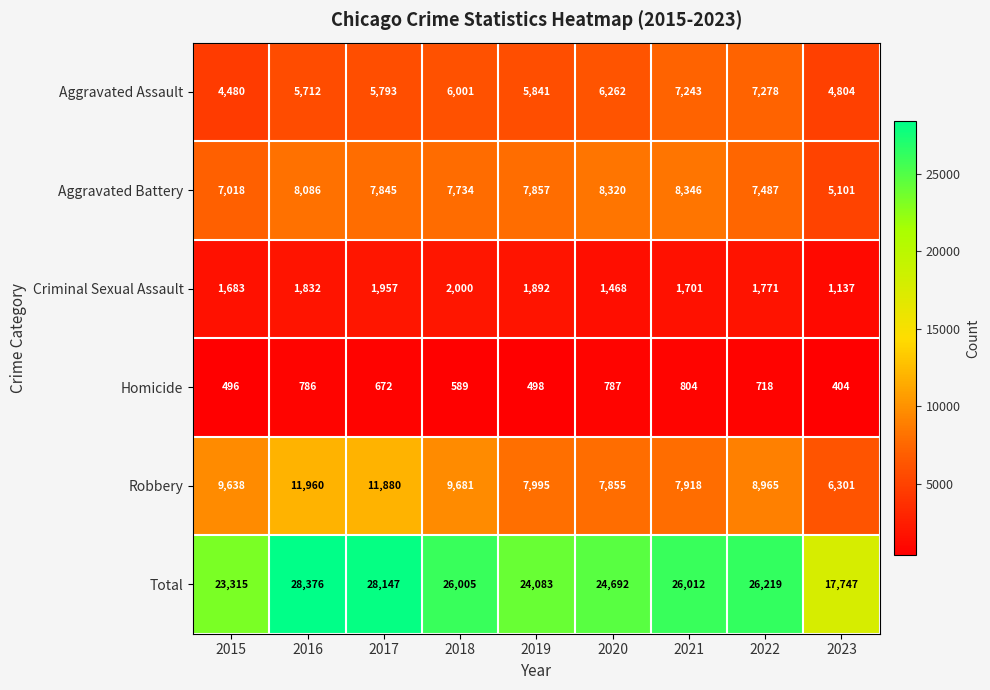

What is the difference between the maximum and minimum values in the Aggravated Assault series?

2798